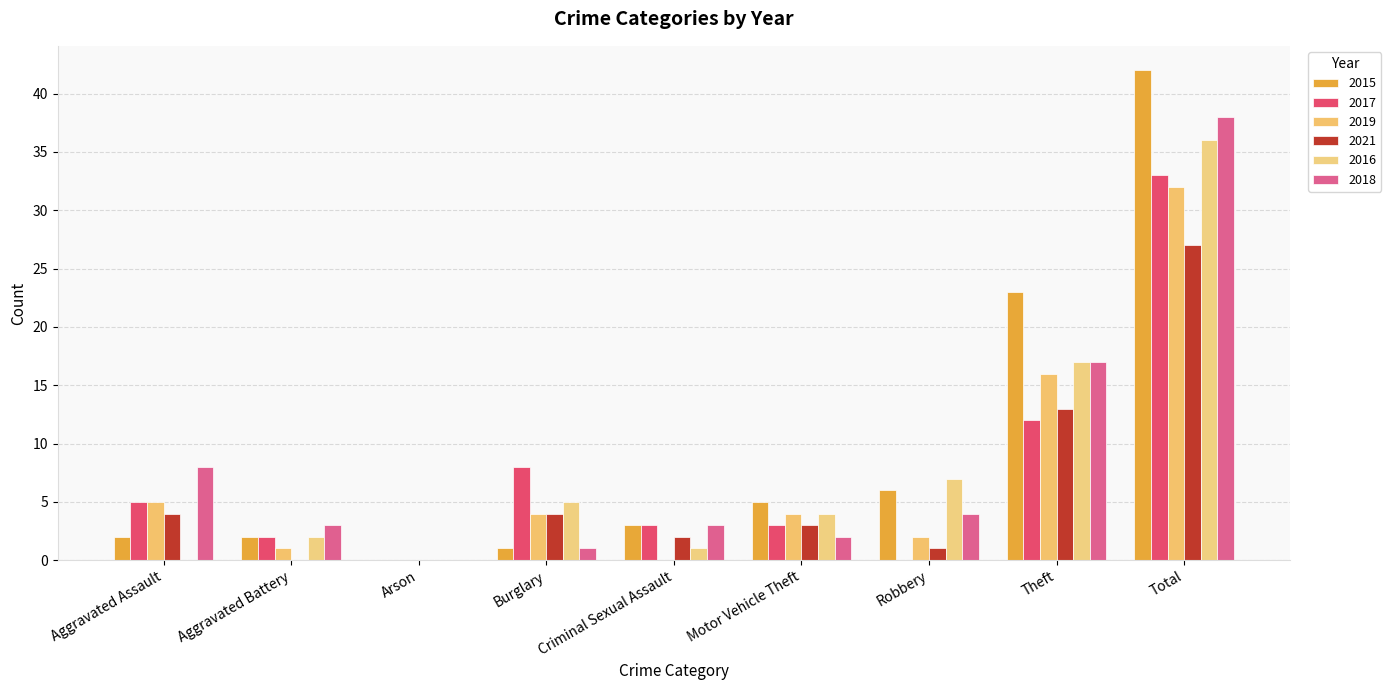

Count the number of data series in this chart.

6